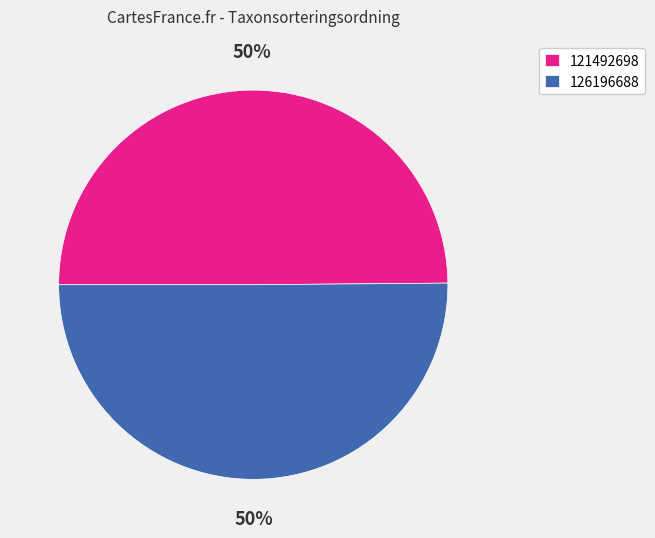

The 126196688 slice represents 43% of the pie. True or false?

False